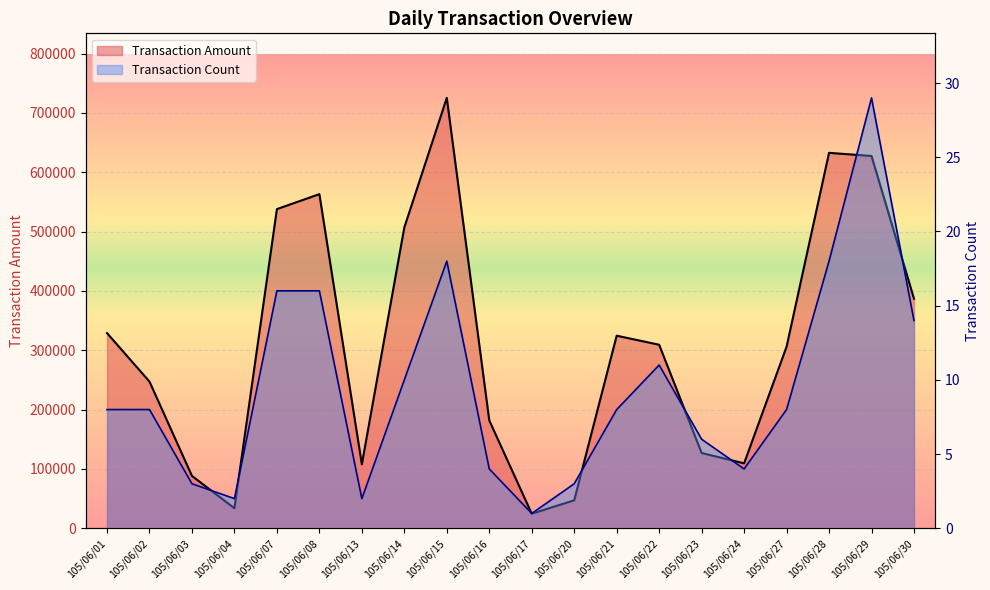

True or false: Transaction Count and Transaction Amount intersect in this chart.

False